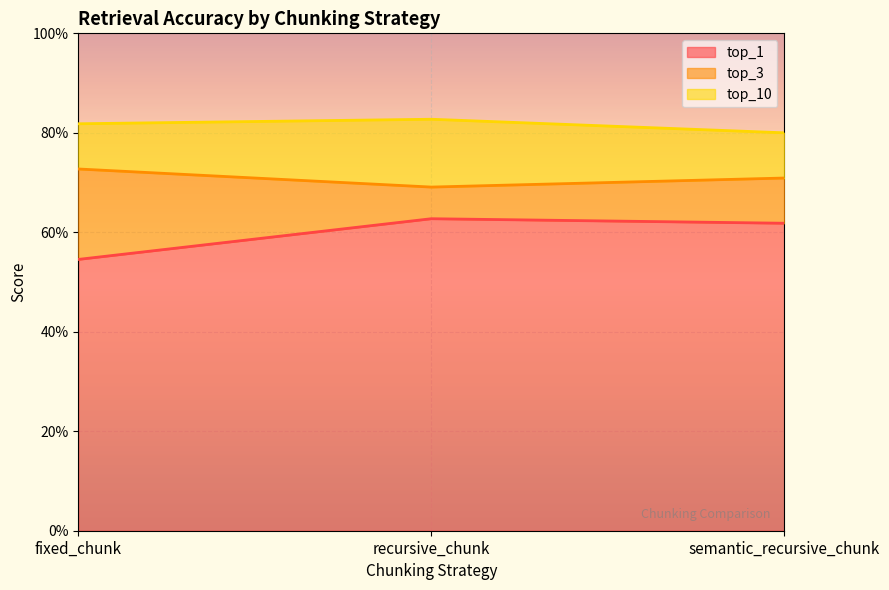

What is the maximum value for top_10?

0.8